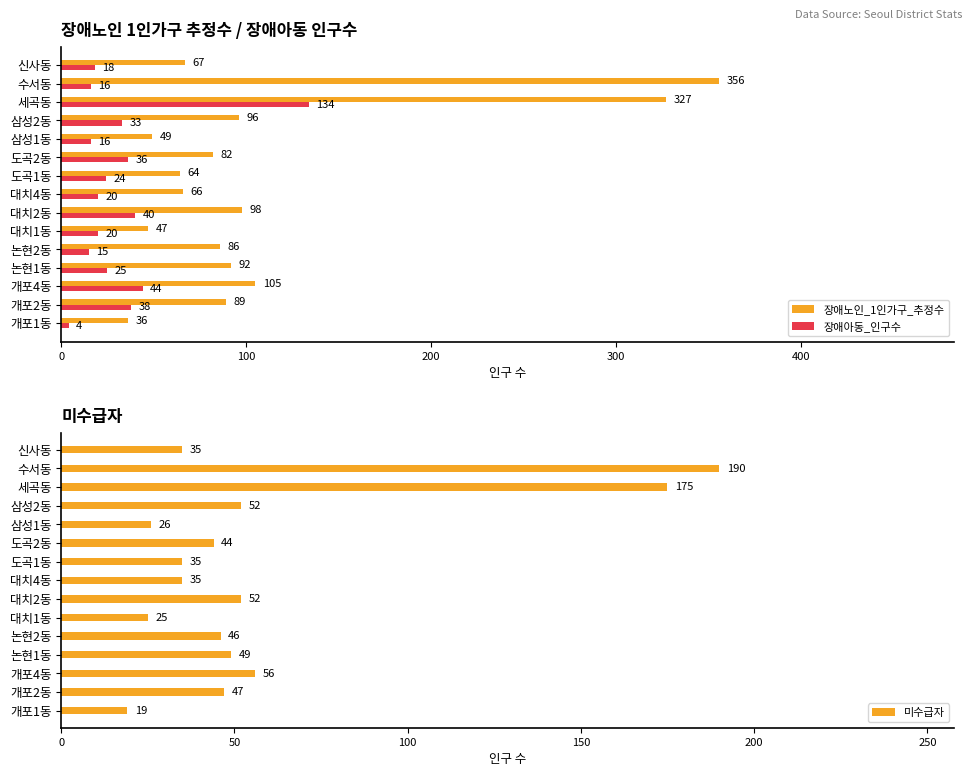

What is the sum of all 장애노인_1인가구_추정수 values?

1660